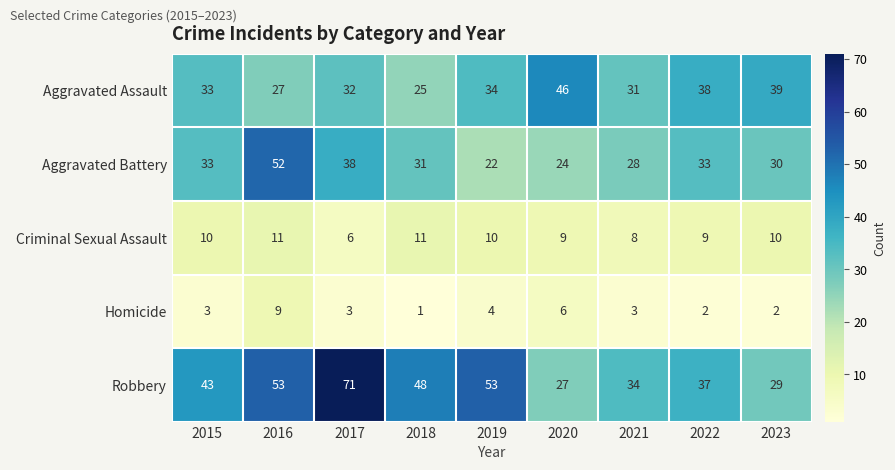

What is the greatest value displayed?

71